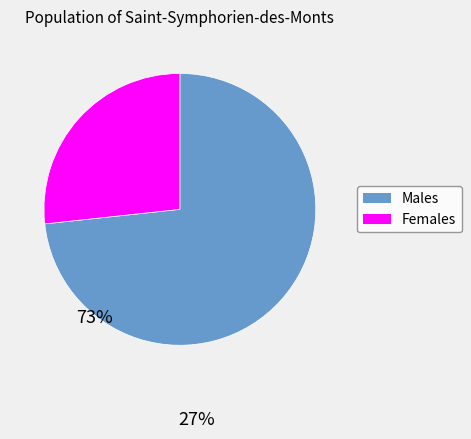

Is there a majority slice in this chart?

Yes